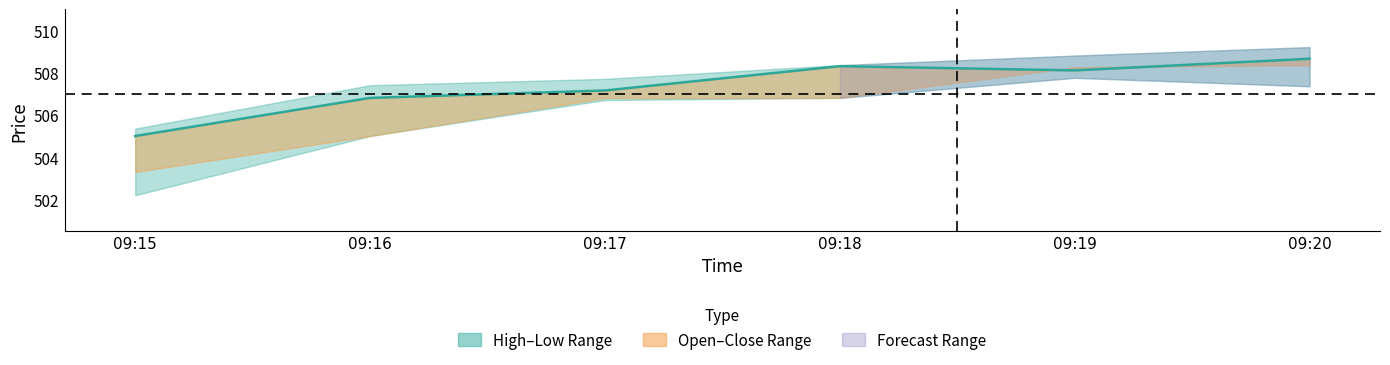

Where is the first local minimum?

09:19